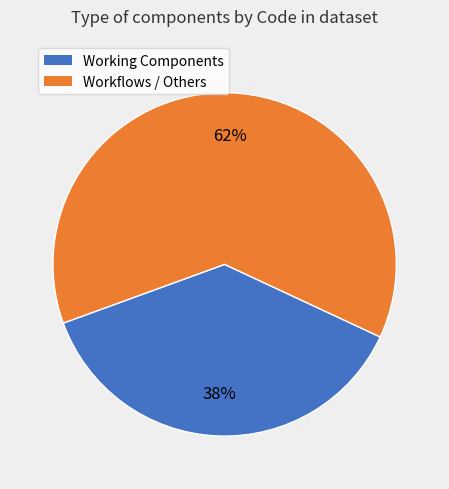

Is there any slice that represents more than half of the pie?

Yes